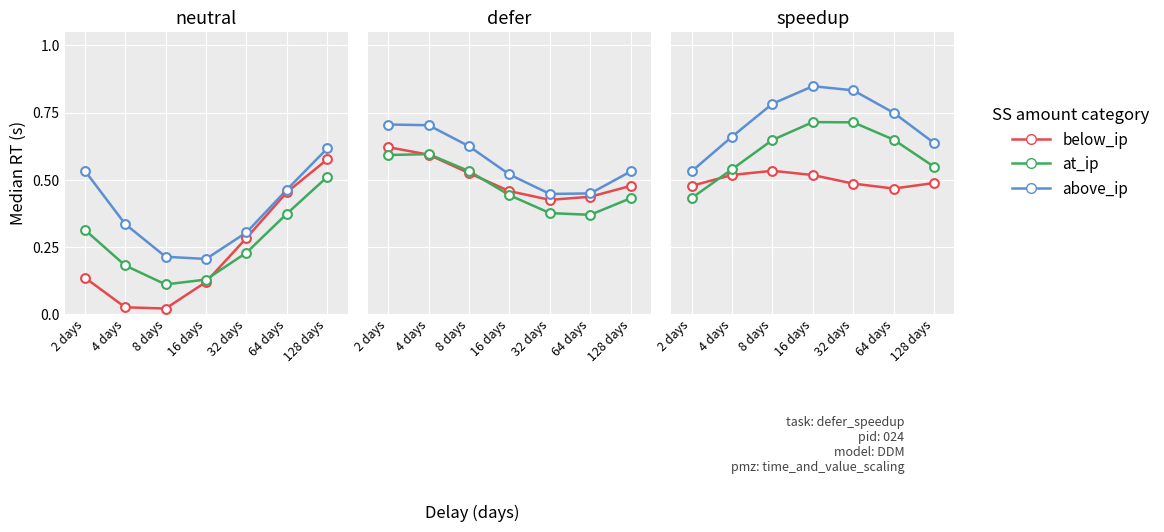

At how many categories does at least one series exceed 0?

7